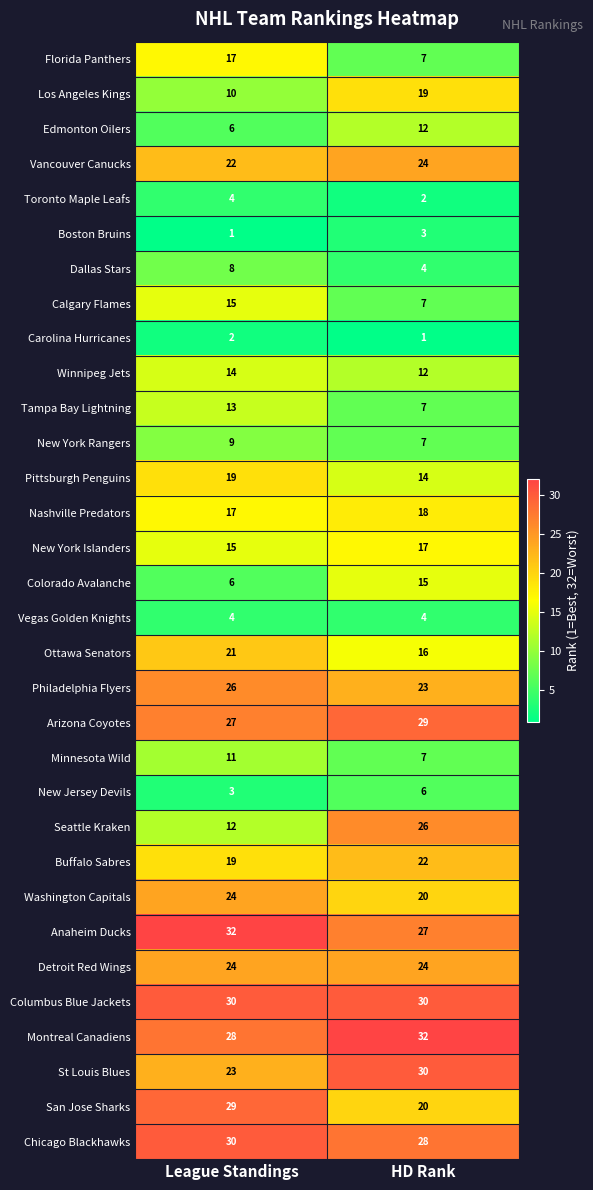

Is the value of Toronto Maple Leafs at League Standings greater than the value of New Jersey Devils at HD Rank?

No